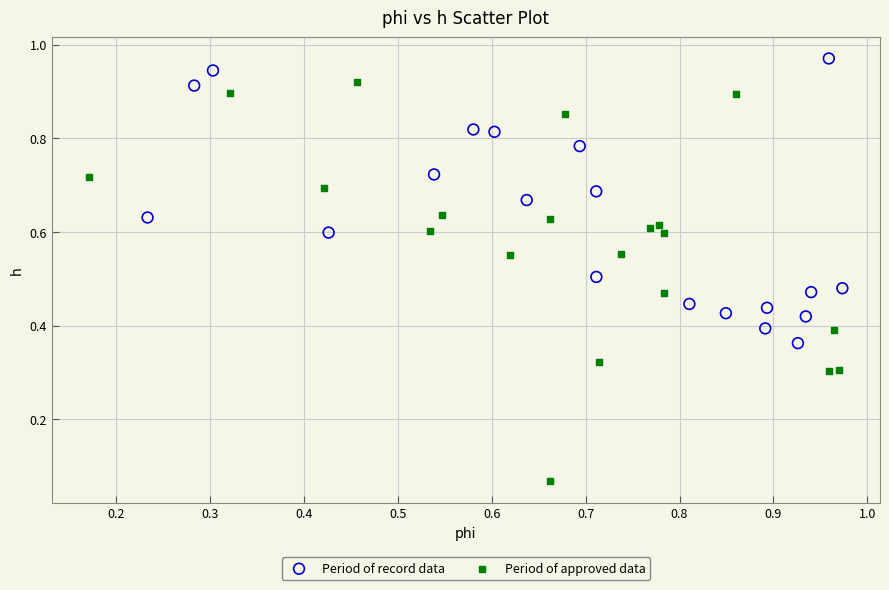

Which series contains the highest Y value?

Period of record data